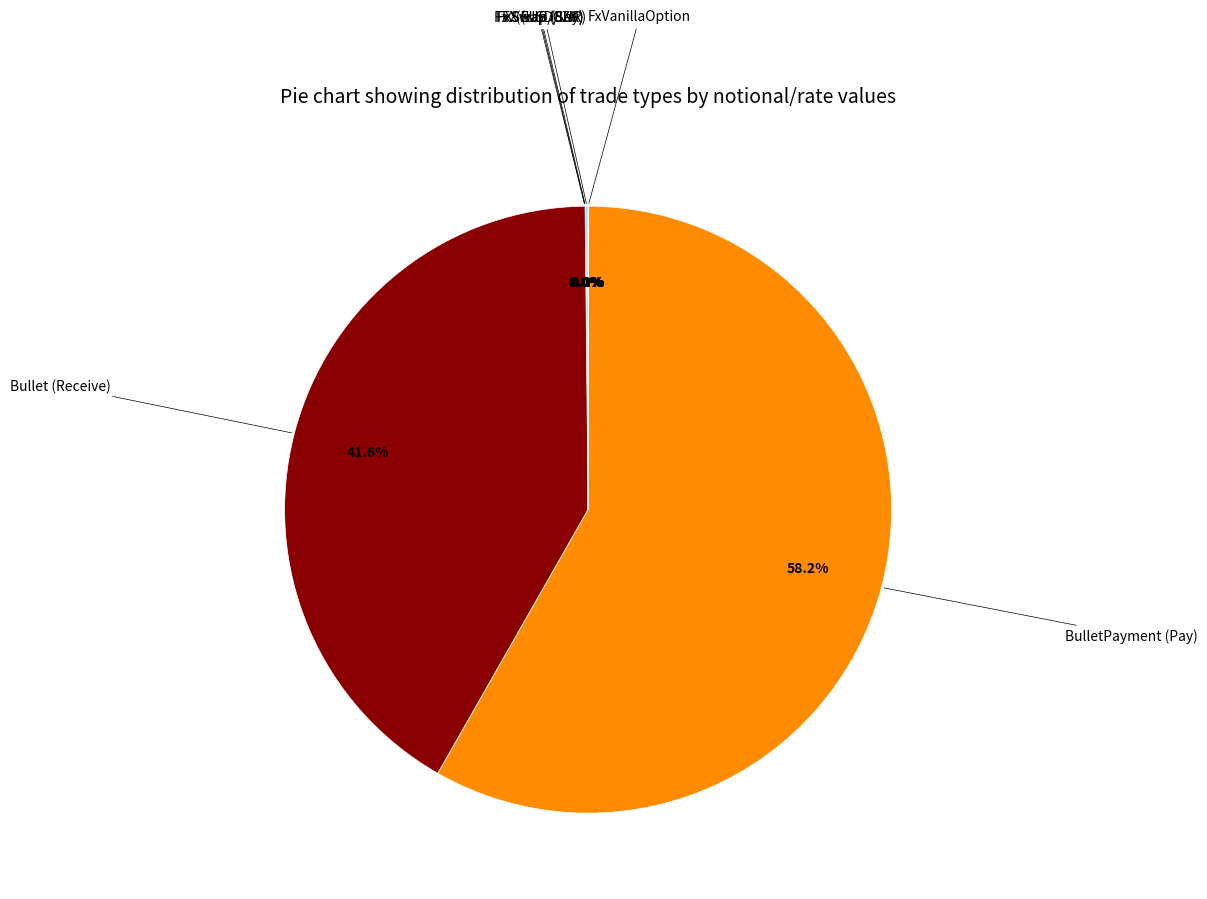

Does any single category account for the majority?

Yes